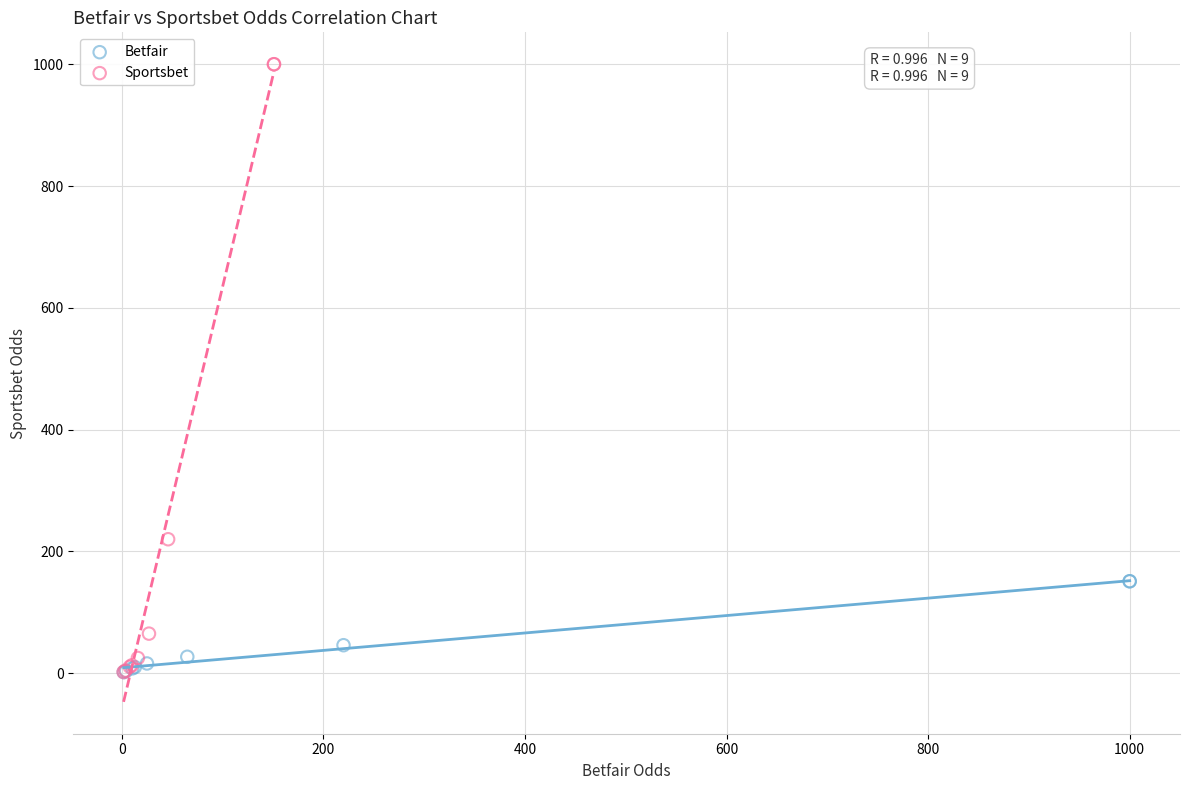

Which series has the widest spread of Y values?

Sportsbet